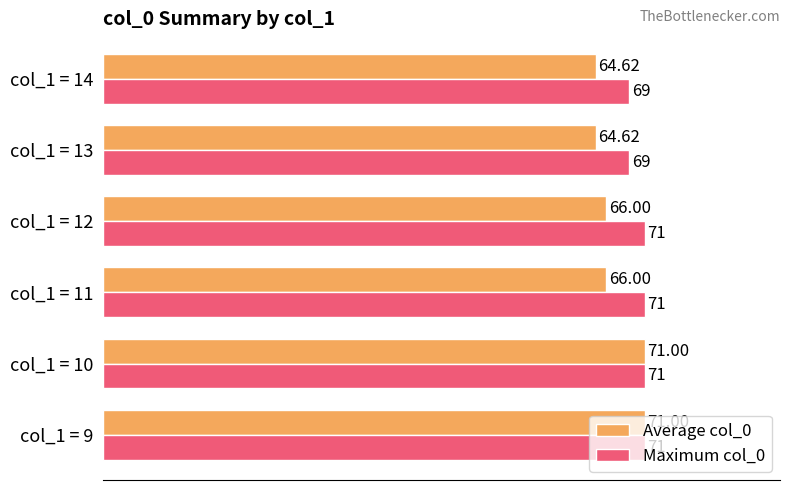

Which series has the widest spread of values?

Average col_0